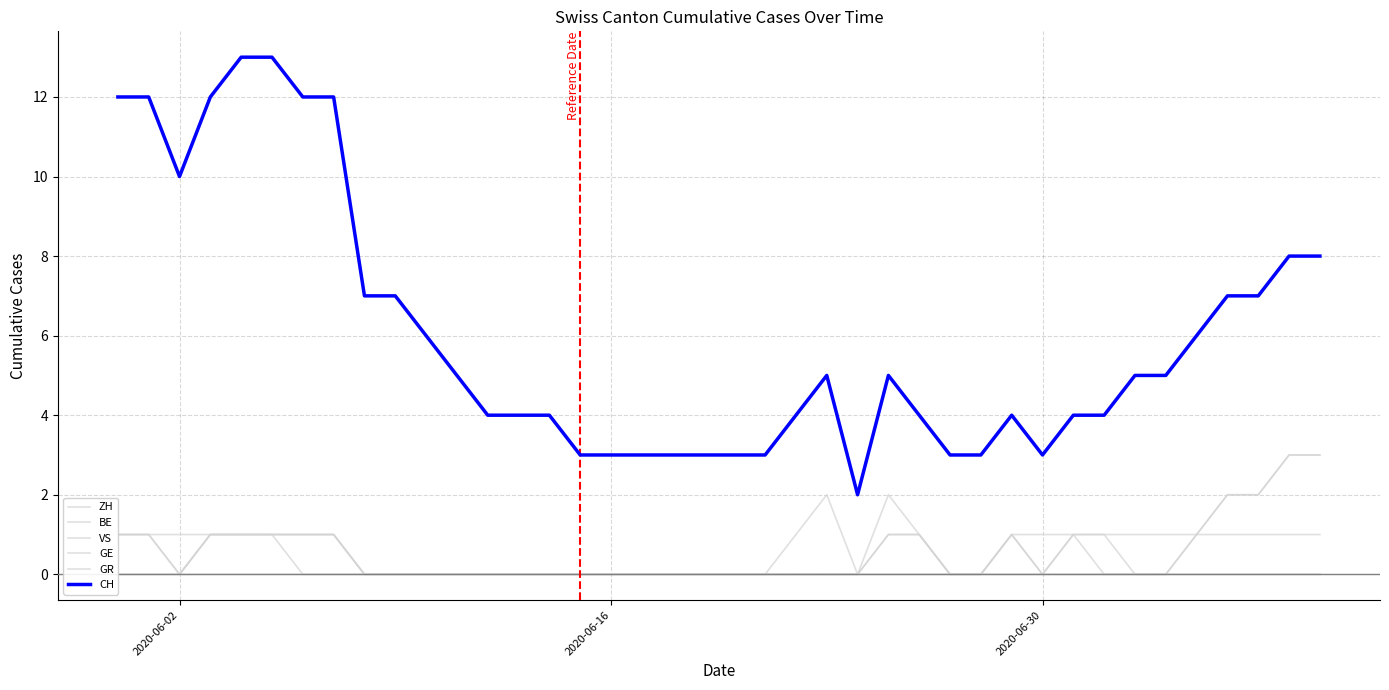

How many data points does each series have?

40